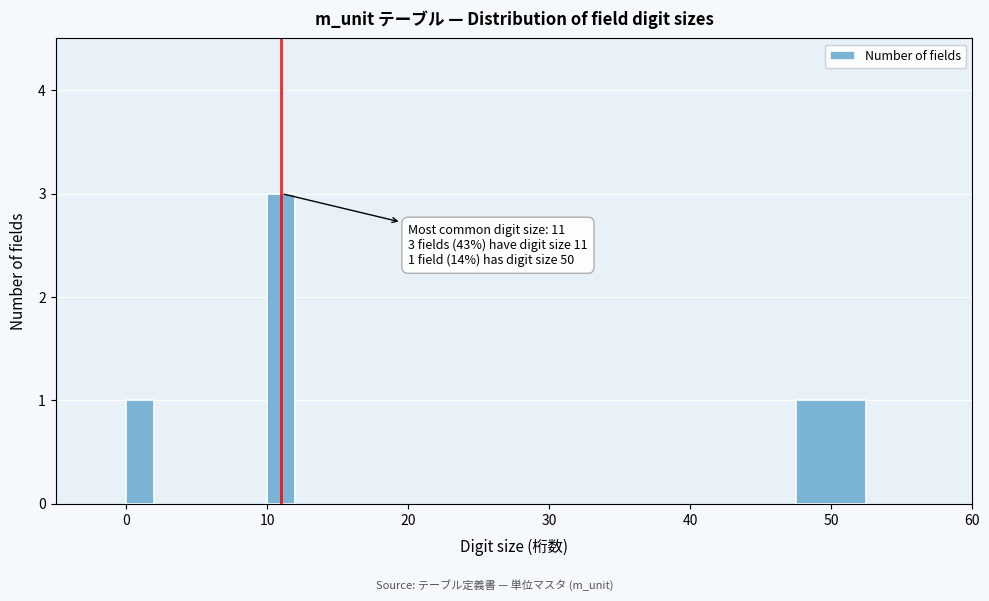

Reading left to right, what are all the values shown in this chart?

1	3	1